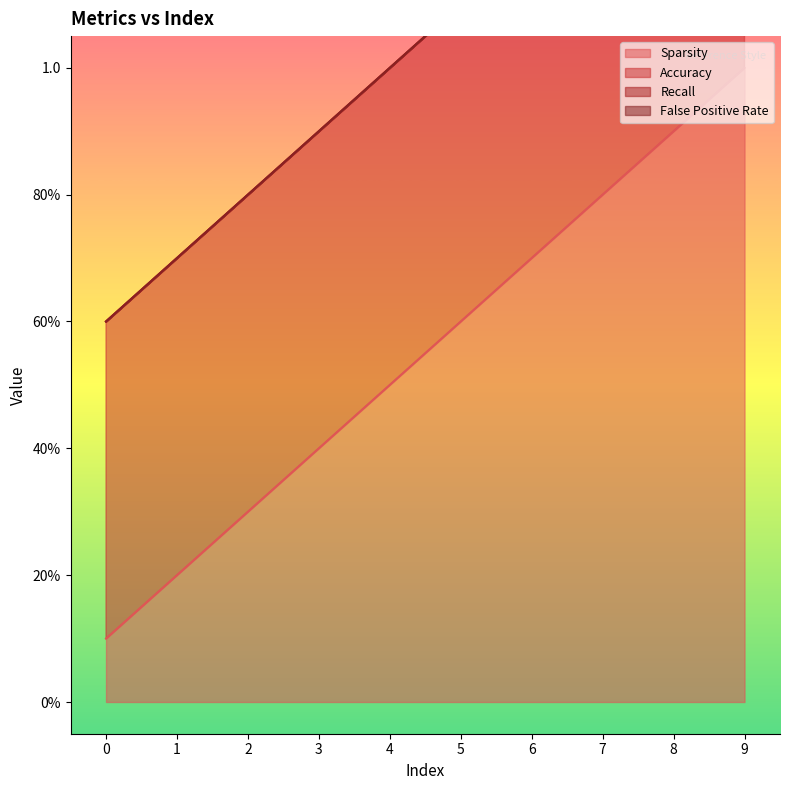

Which series has the largest total across all categories?

Sparsity